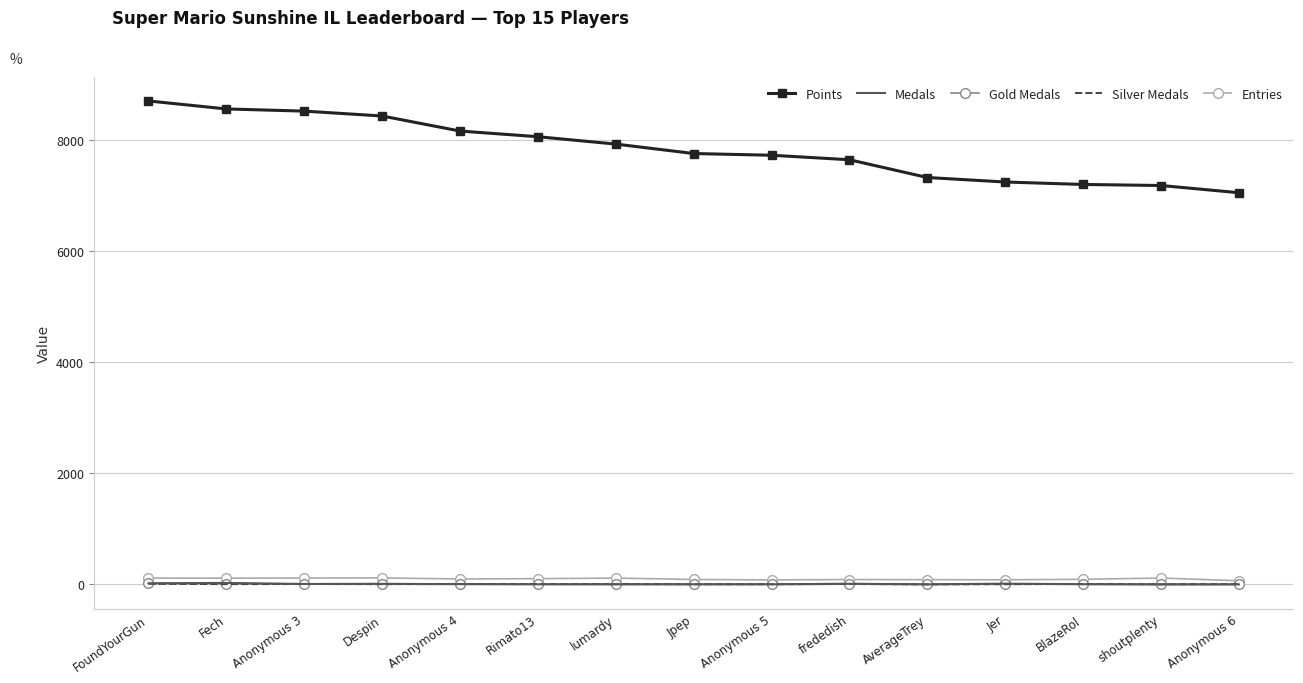

At how many categories does at least one series exceed 466?

15